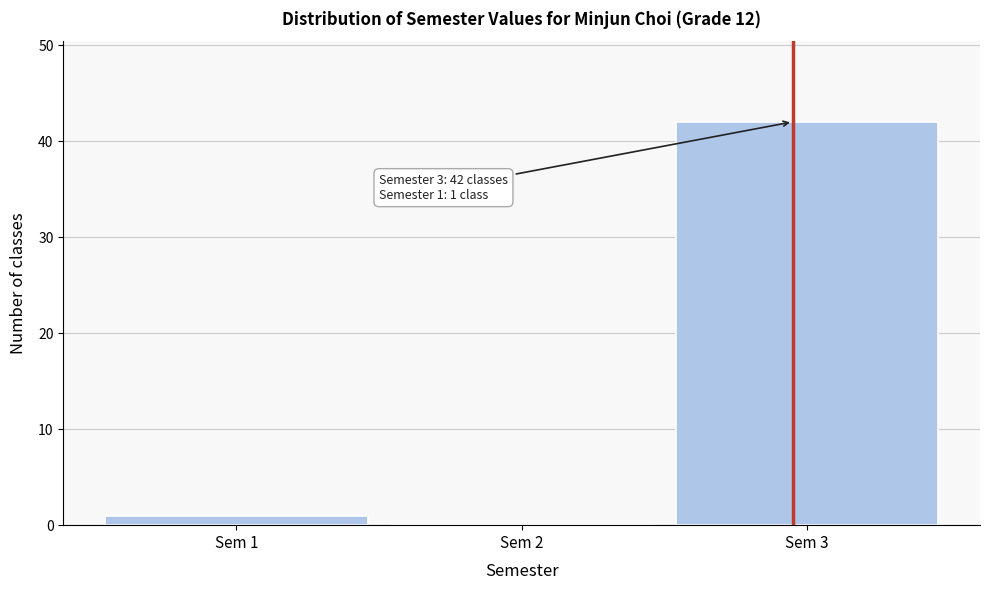

Over which range of the x-axis is the bar tallest?

2.5 to 3.5